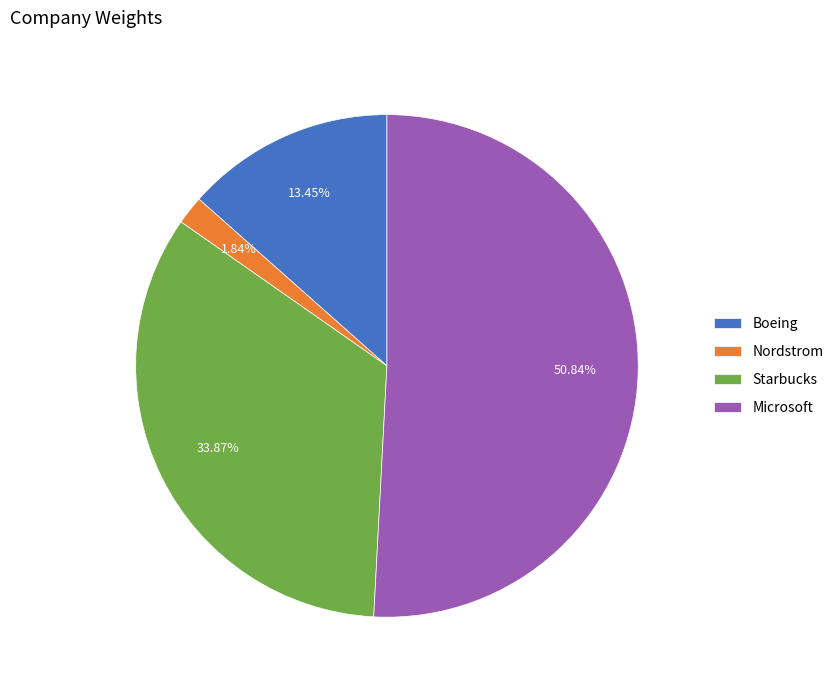

To the nearest percent, what portion does Microsoft represent?

51%